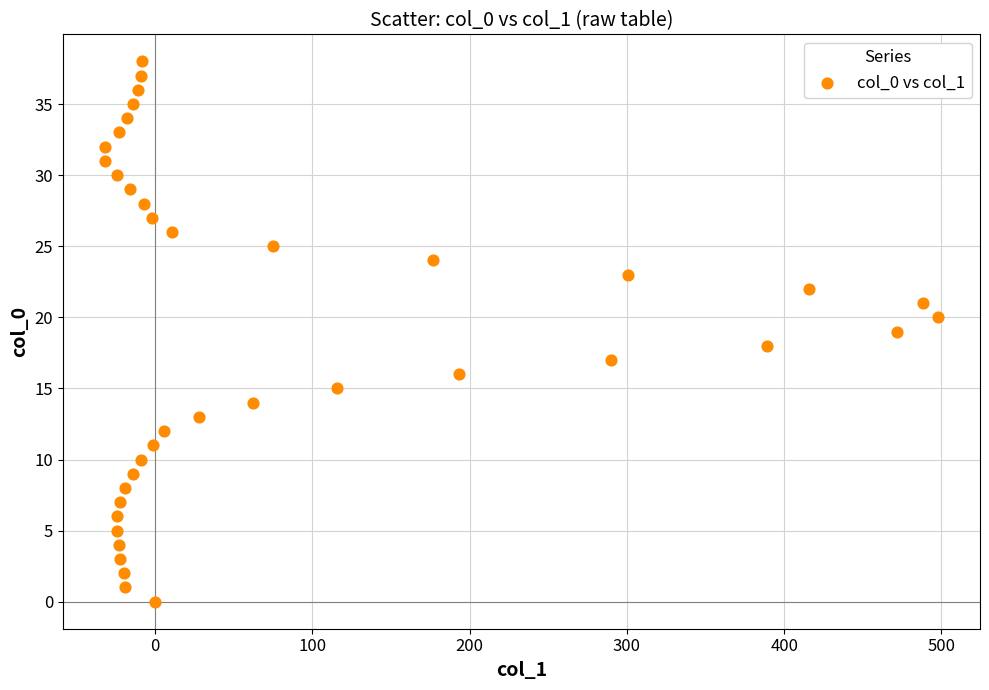

What is the range of Y values (max minus min)?

38